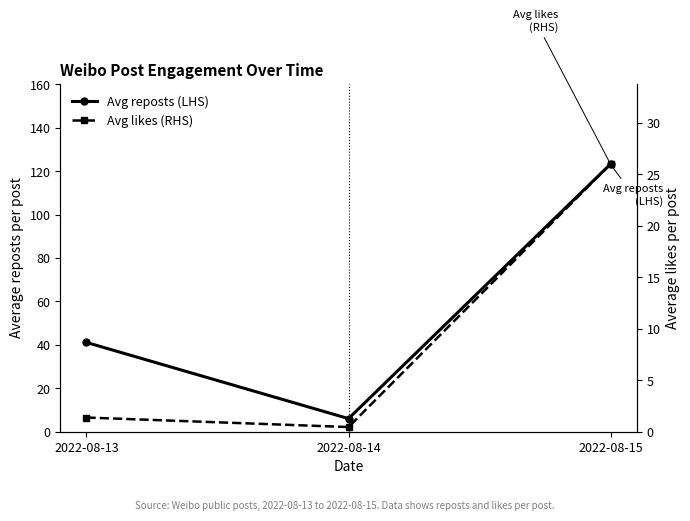

Reading left to right, extract all data points from this chart.

Avg reposts (LHS): 41.1	6.0	123.3
Avg likes (RHS): 1.4	0.5	26.0